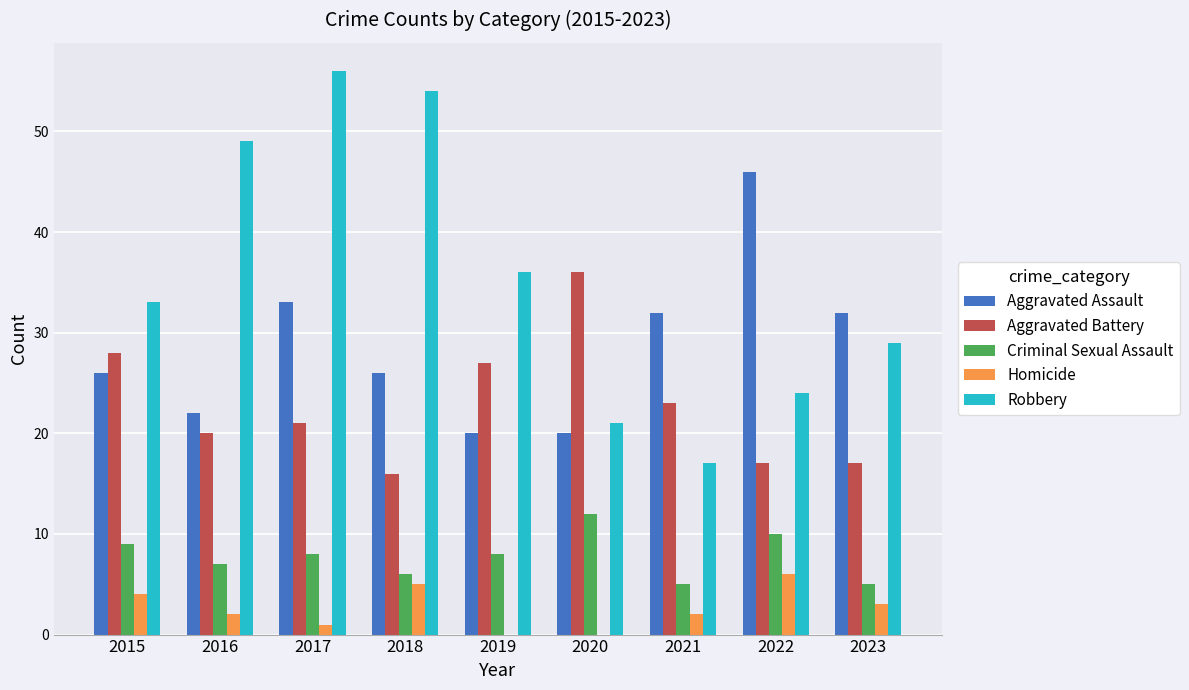

What is the sum of all Aggravated Assault values?

257